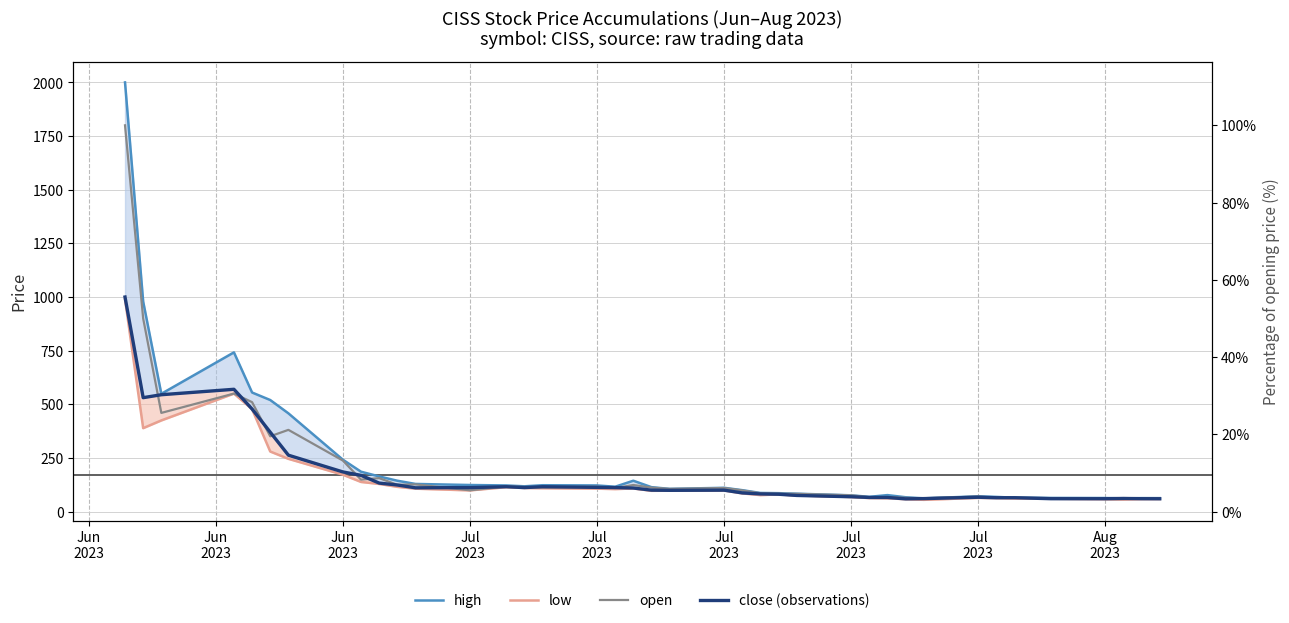

At how many categories does at least one series exceed 664?

3